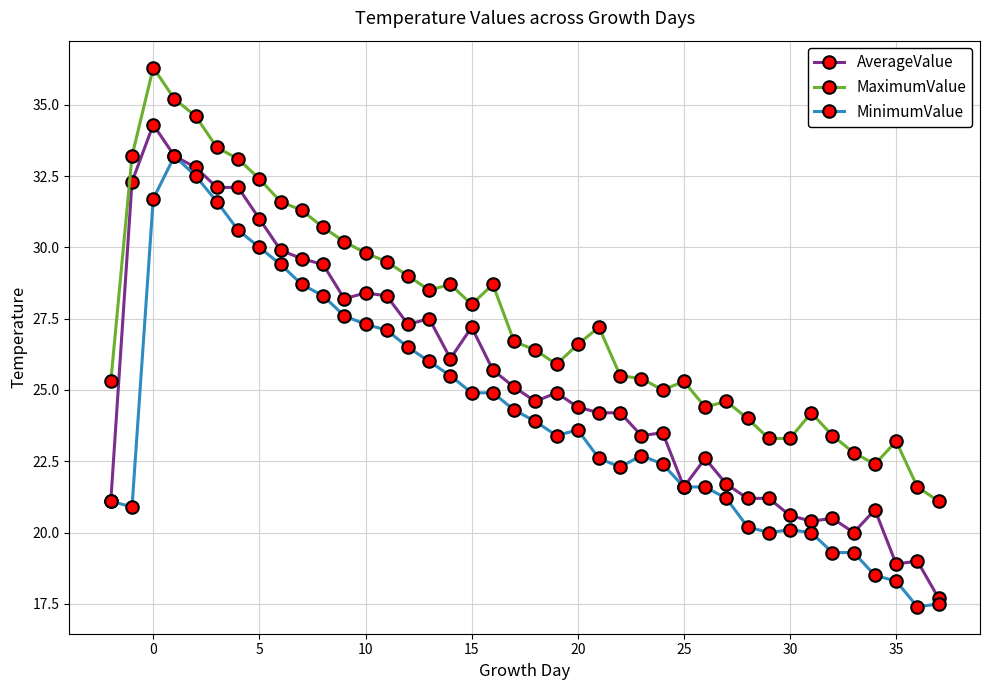

Which series has the largest total across all categories?

MaximumValue